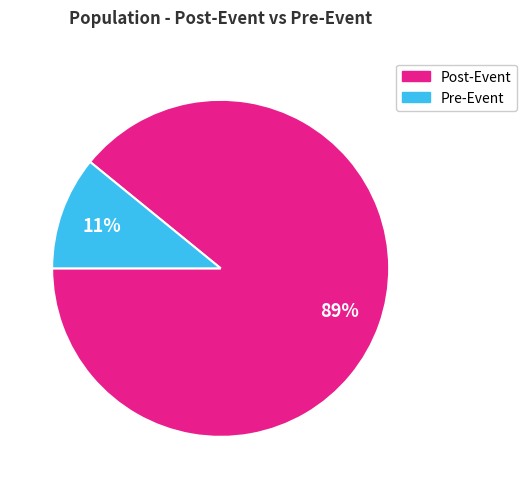

Count the number of slices in the pie.

2